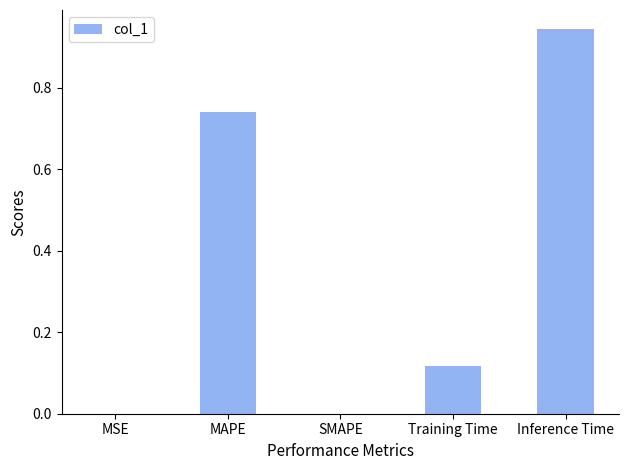

What is the sum of all values?

1.8